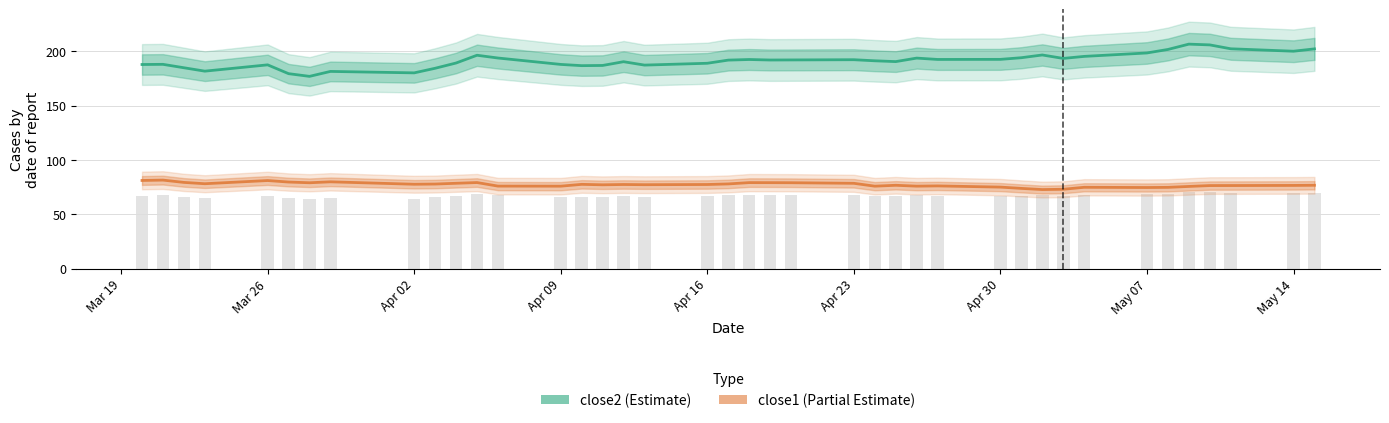

What is the average value of the close1 series?

77.3